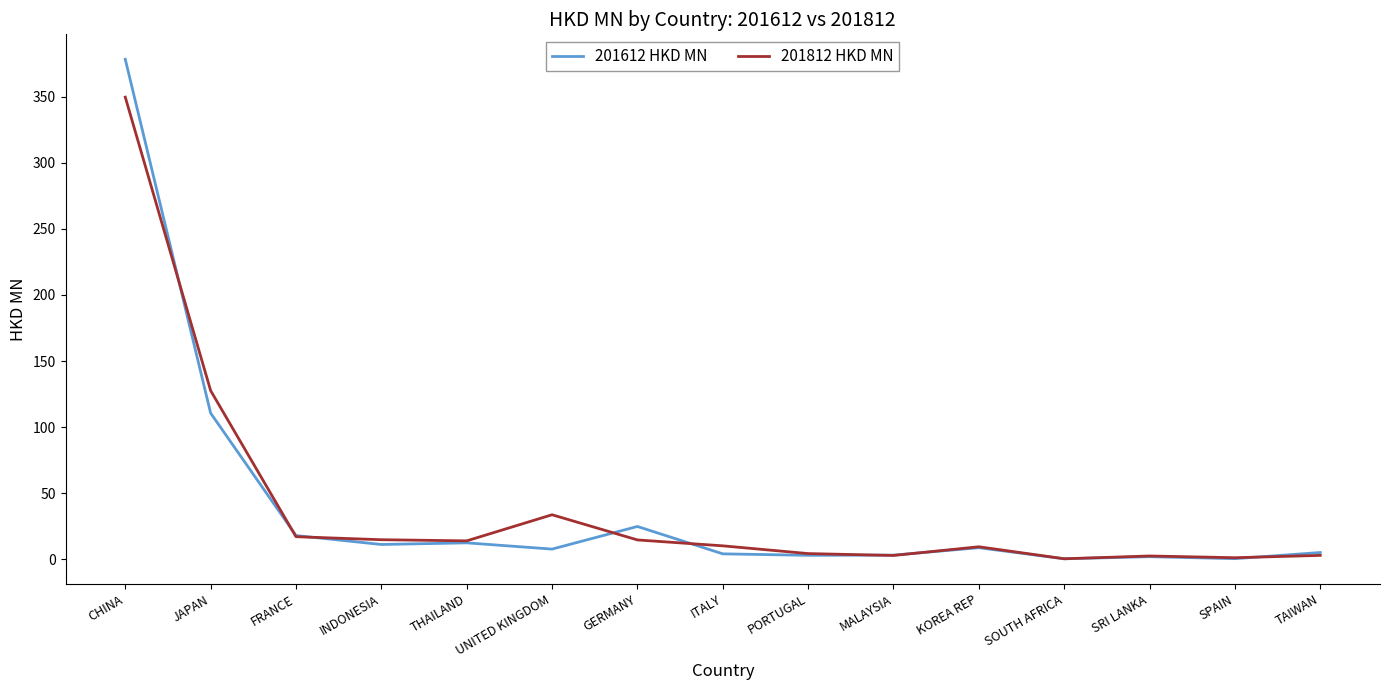

Which category has the highest value in the 201612 HKD MN series?

CHINA